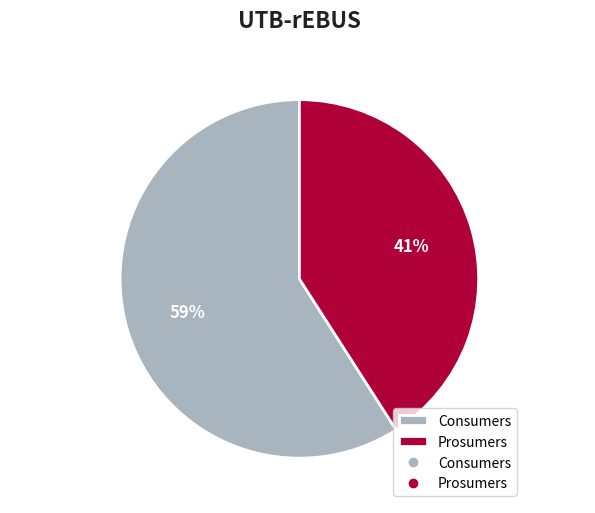

Is Prosumers the majority of the pie?

No